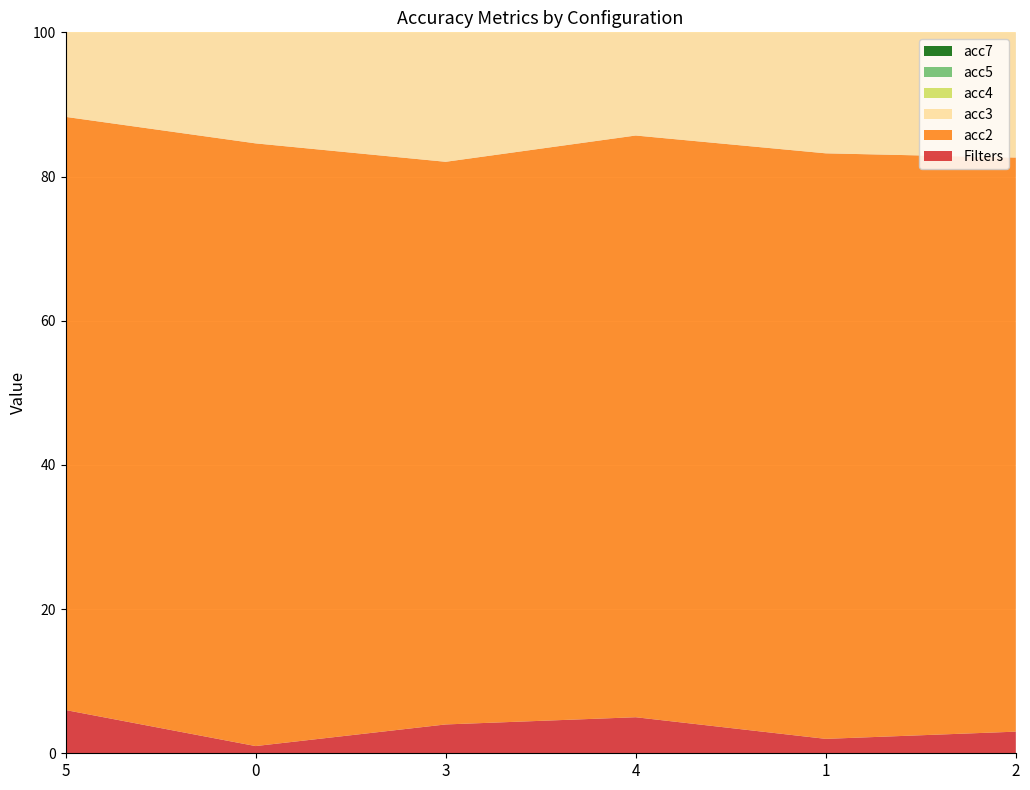

Reading left to right, list all the values displayed in this chart.

Filters: 6.0	1.0	4.0	5.0	2.0	3.0
acc2: 82.3	83.6	78.0	80.7	81.2	79.6
acc3: 84.1	79.9	84.9	81.7	82.8	80.7
acc4: 83.9	85.2	79.9	81.0	83.3	82.3
acc5: 80.7	82.5	83.9	81.7	81.0	84.4
acc7: 80.1	83.0	79.6	83.8	79.6	77.5